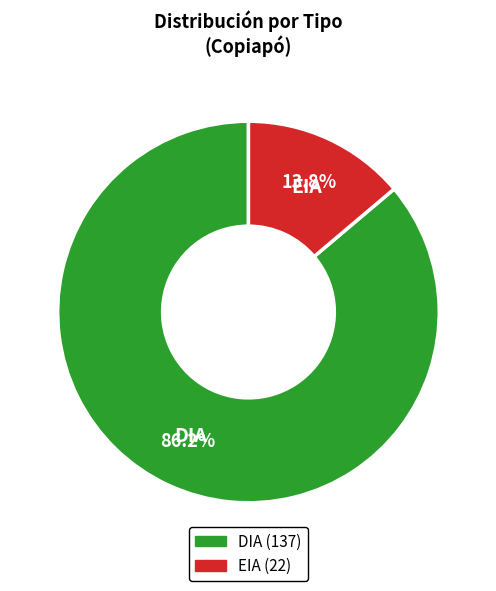

To the nearest percent, what percentage of the pie is DIA?

86%